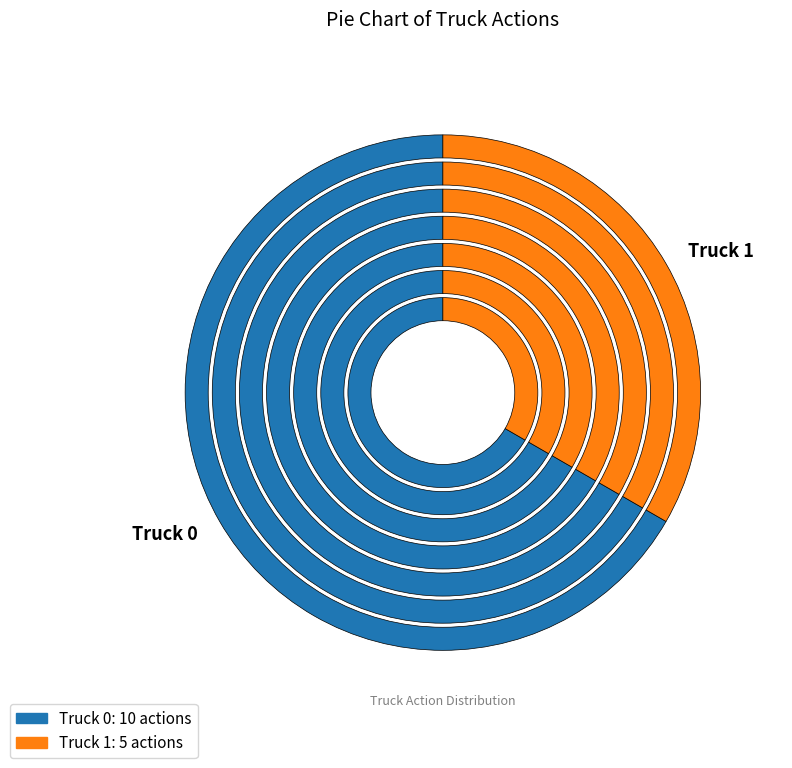

Which category has the biggest portion of the pie?

Truck 0